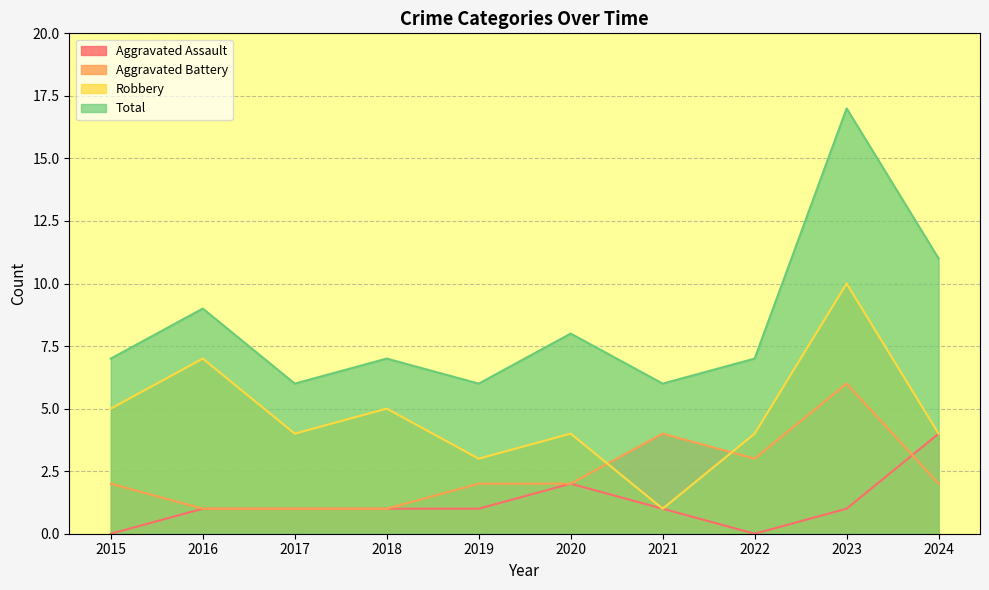

How many data points in Total are above 7?

4